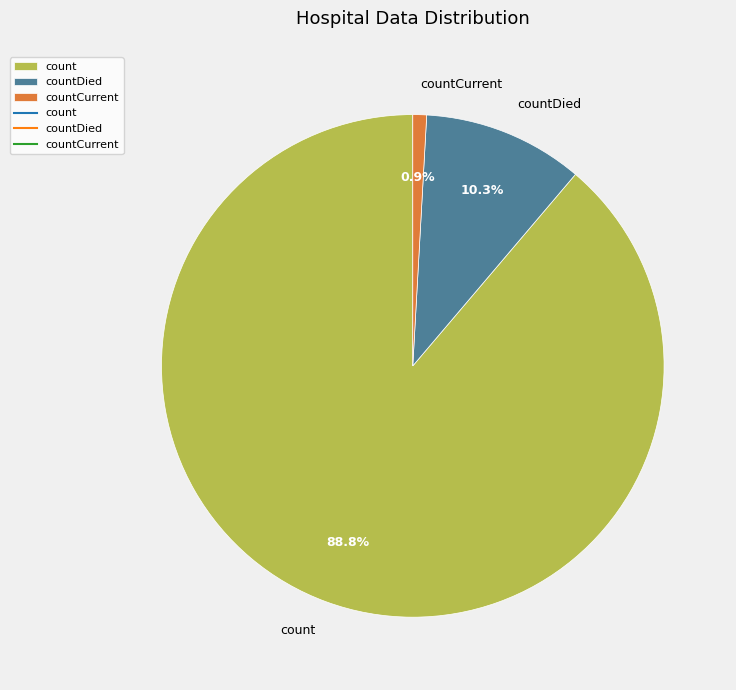

Which has a higher value, countDied or countCurrent?

countDied